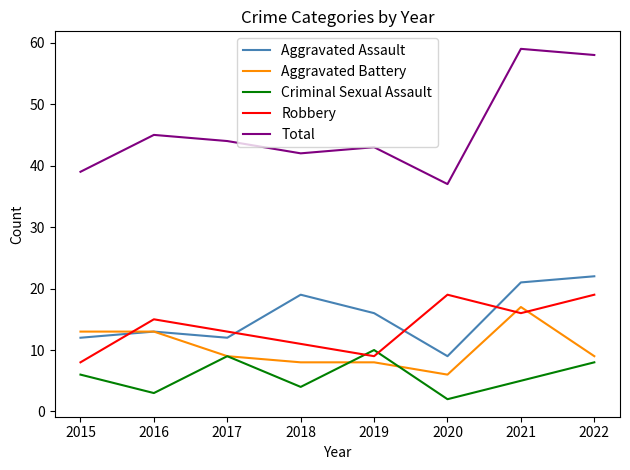

What is the smallest value displayed?

2